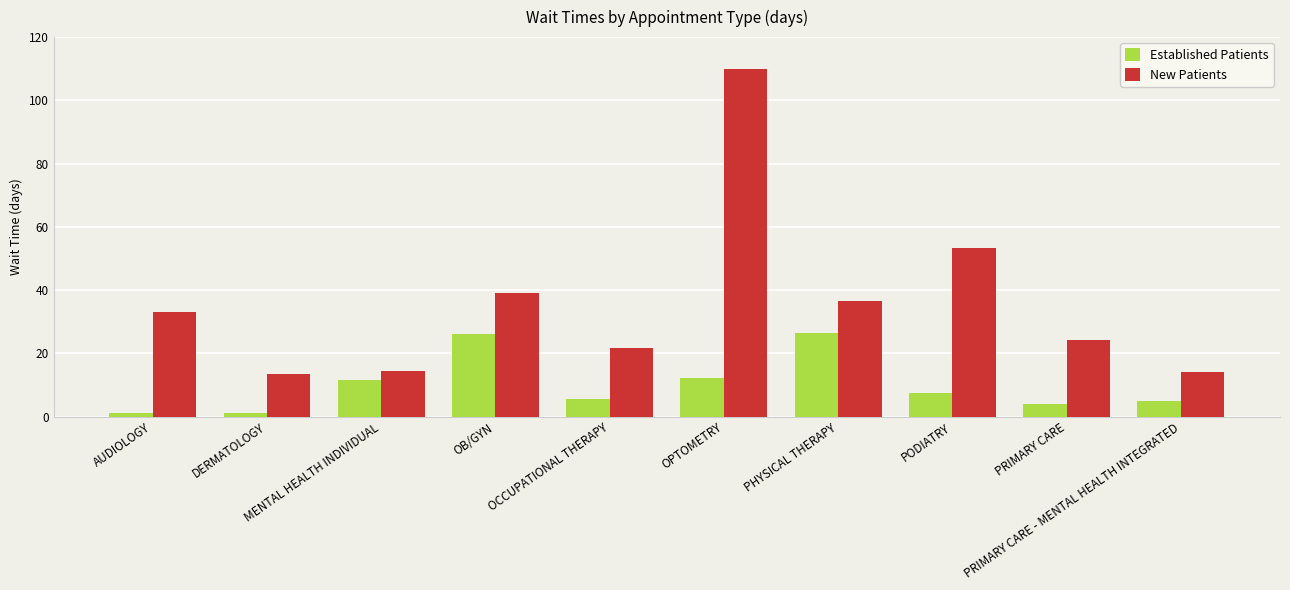

What is the highest value of the Established Patients series?

26.5